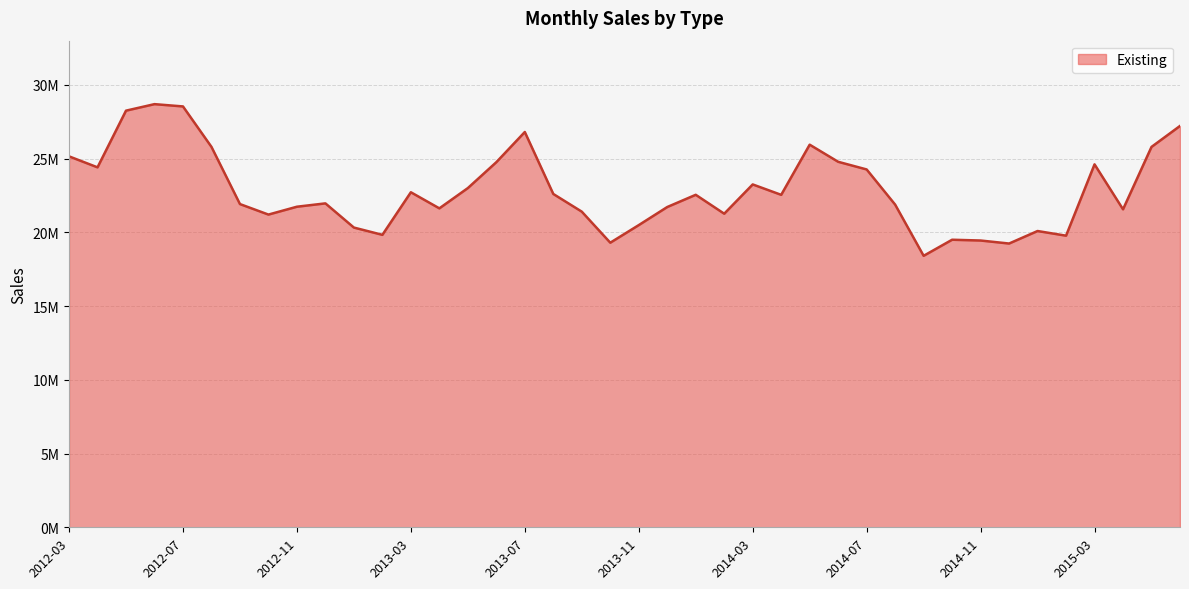

True or false: there are more than 0 points higher than both neighbors.

True